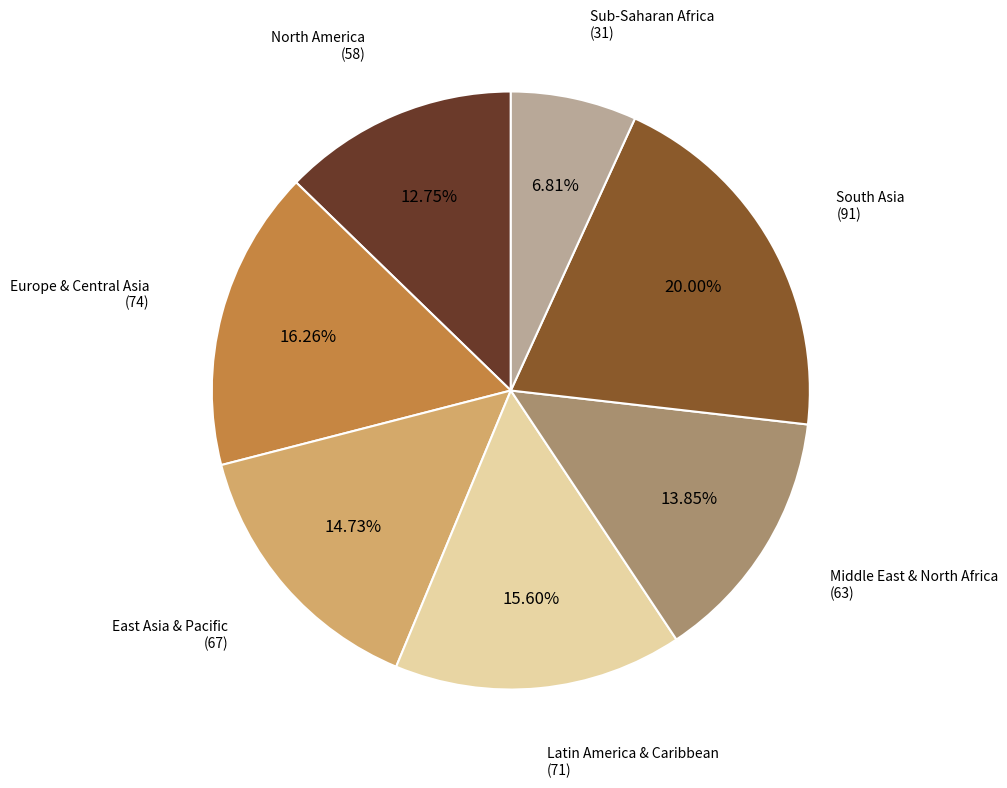

Does any single category account for the majority?

No